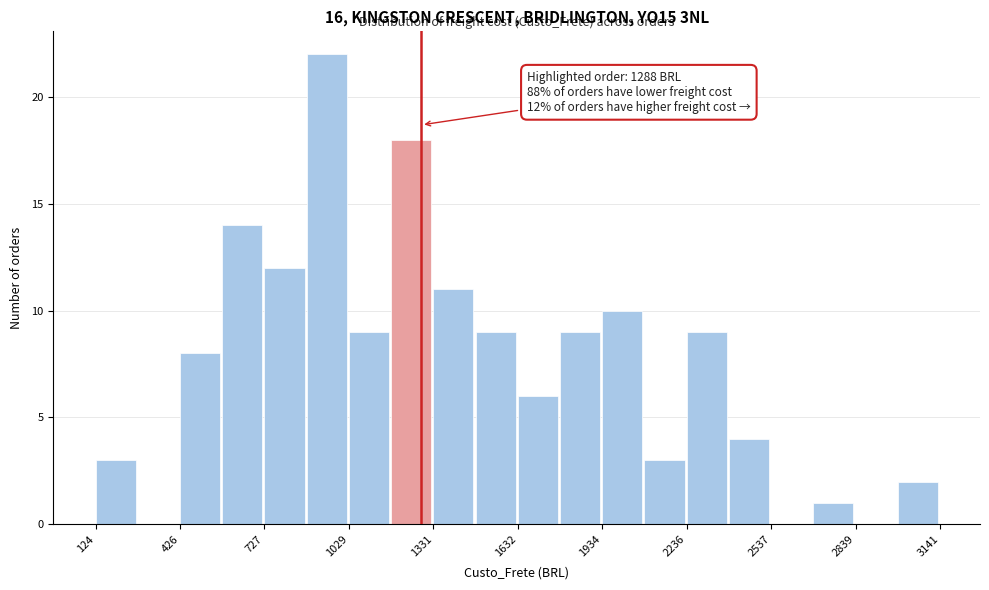

Around what value on the x-axis is the tallest bar? Give the approximate position of its centre, as read against the axis.

950